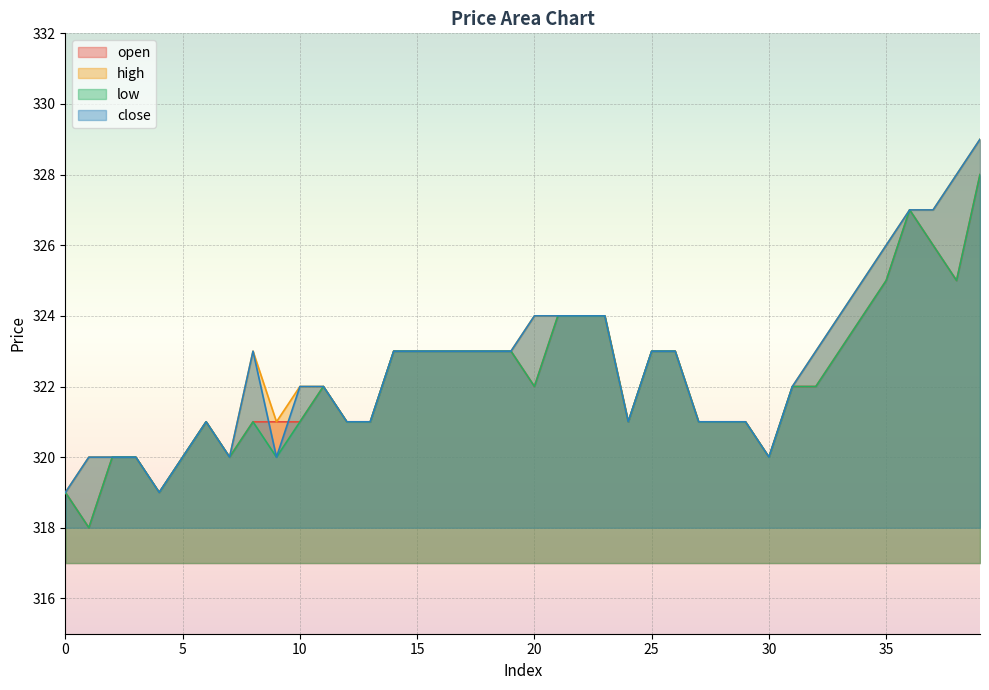

What is the minimum value shown in the chart?

318